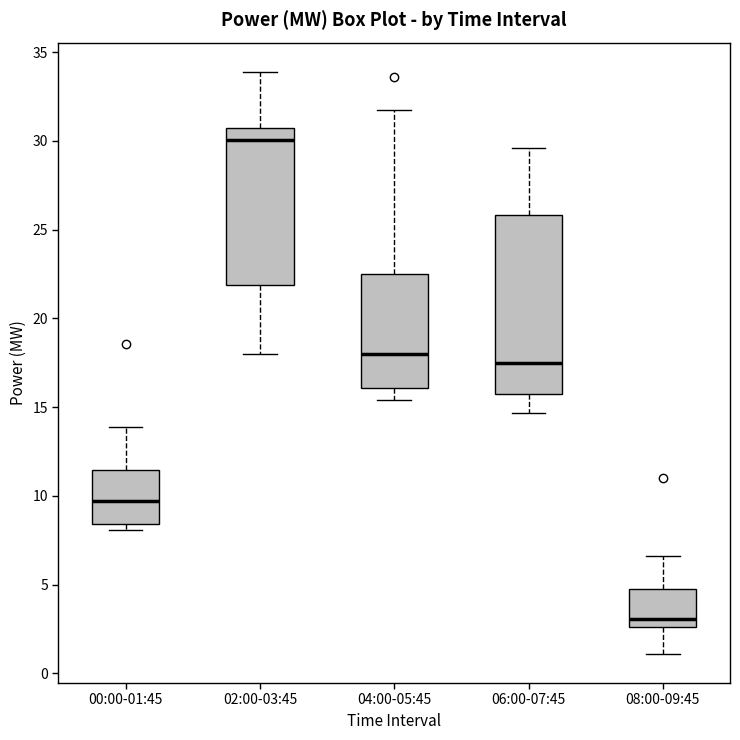

Which box is the tallest, from its lower edge to its upper edge?

06:00-07:45